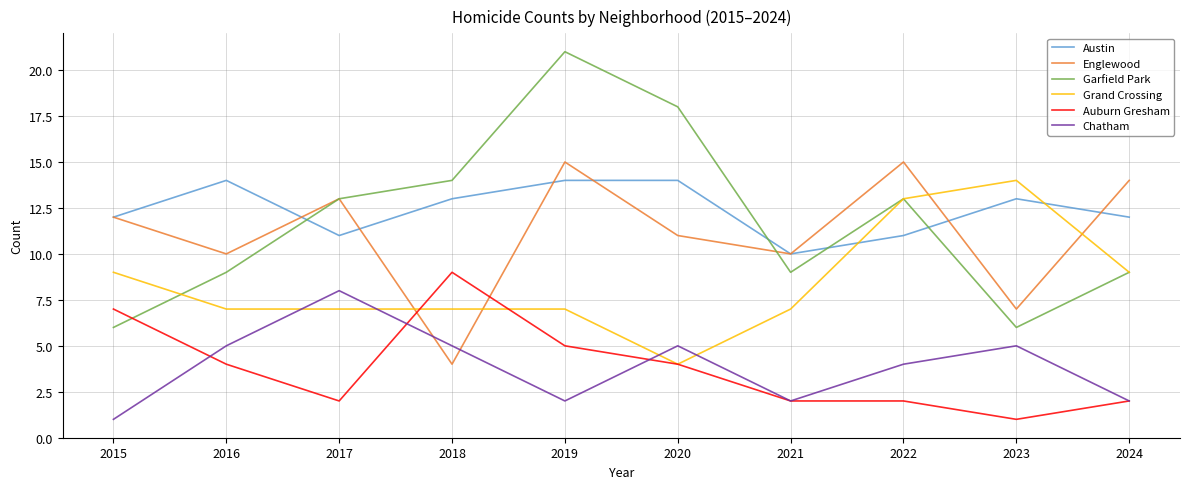

Which series has the widest spread of values?

Garfield Park